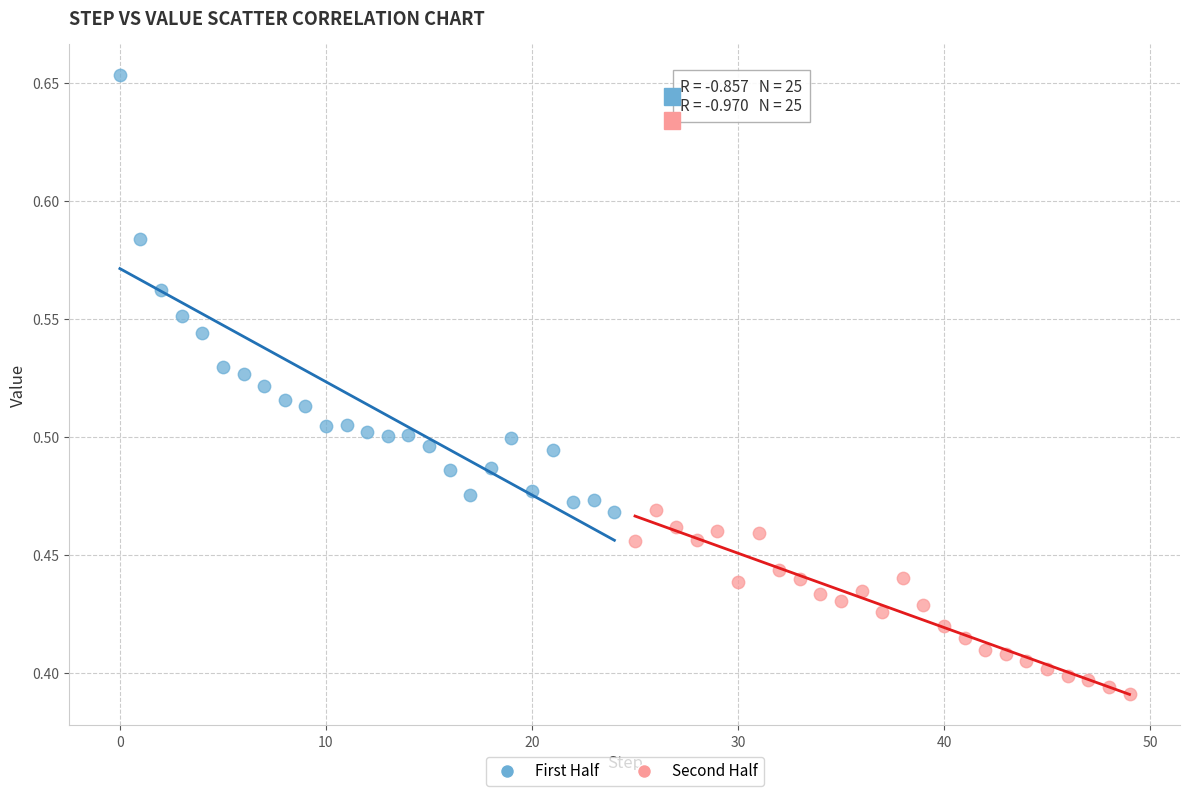

Which series has the largest Y range (max minus min)?

First Half